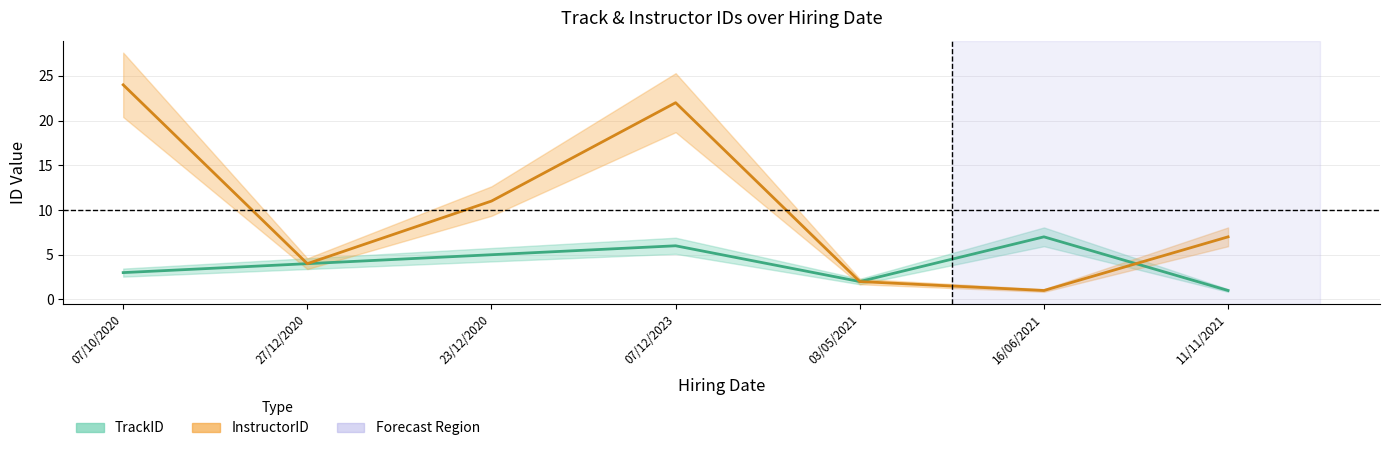

At which category is the sum across all series the highest?

07/12/2023